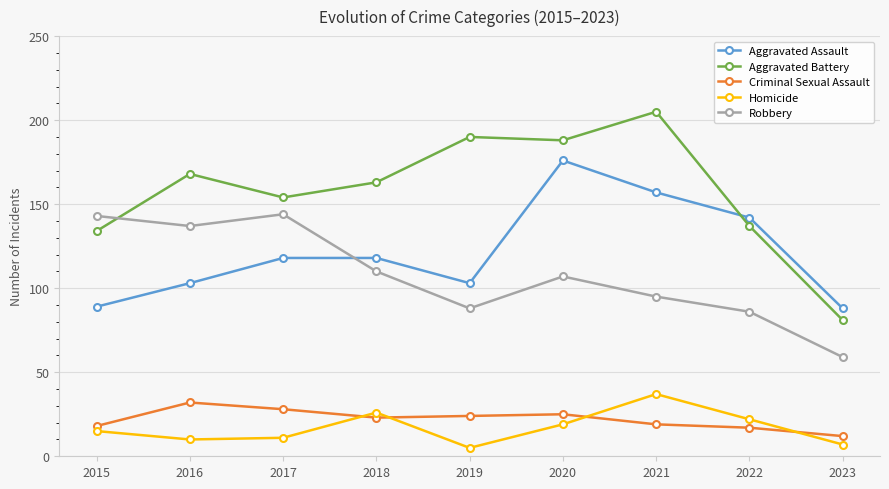

True or false: Homicide has a value of 22 at 2022.

True